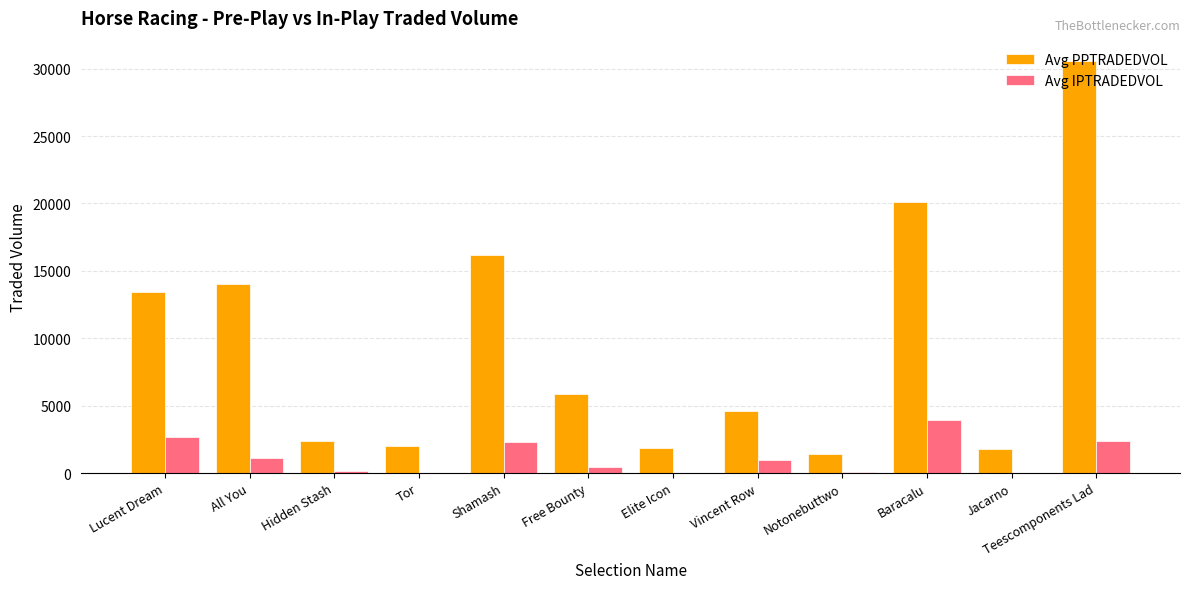

The value of Avg PPTRADEDVOL at Teescomponents Lad is 12701.1. True or false?

False